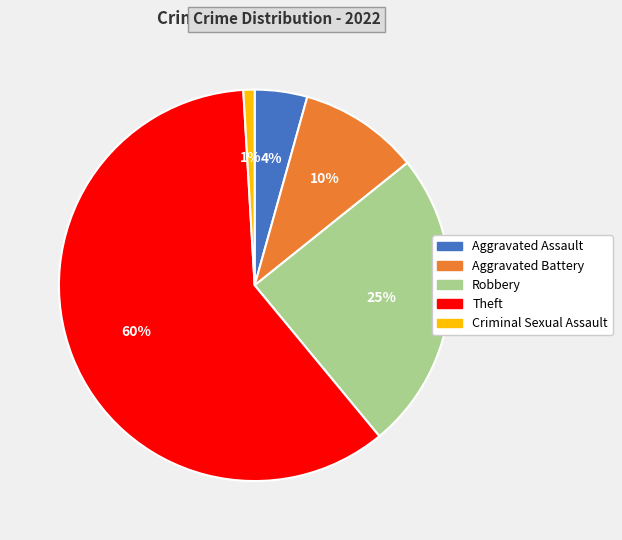

Does any single category account for the majority?

Yes